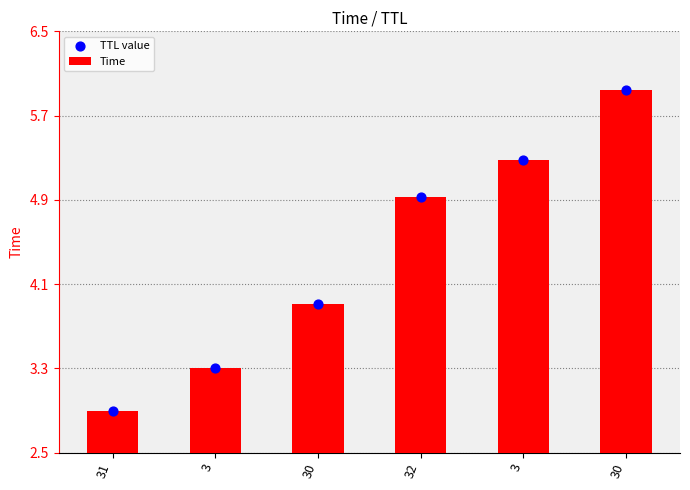

At how many categories does at least one series exceed 5?

2